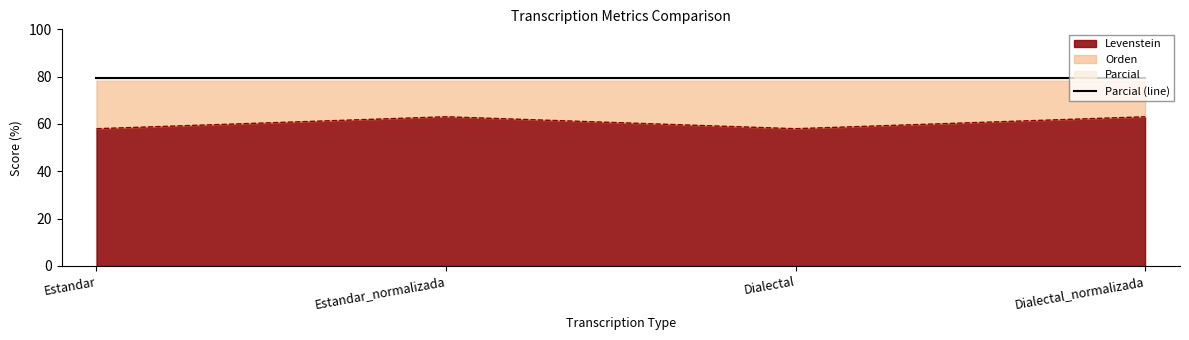

What is the average value of the Orden series?

78.4